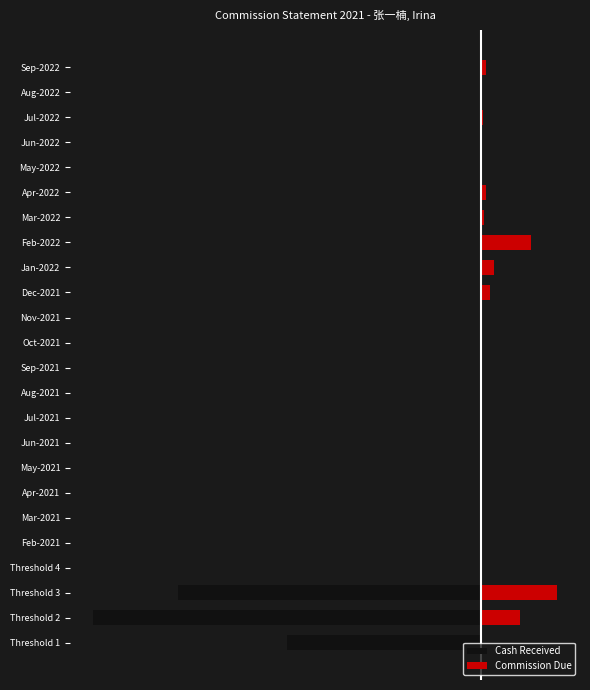

How many values in the Cash Received series are below 0?

3